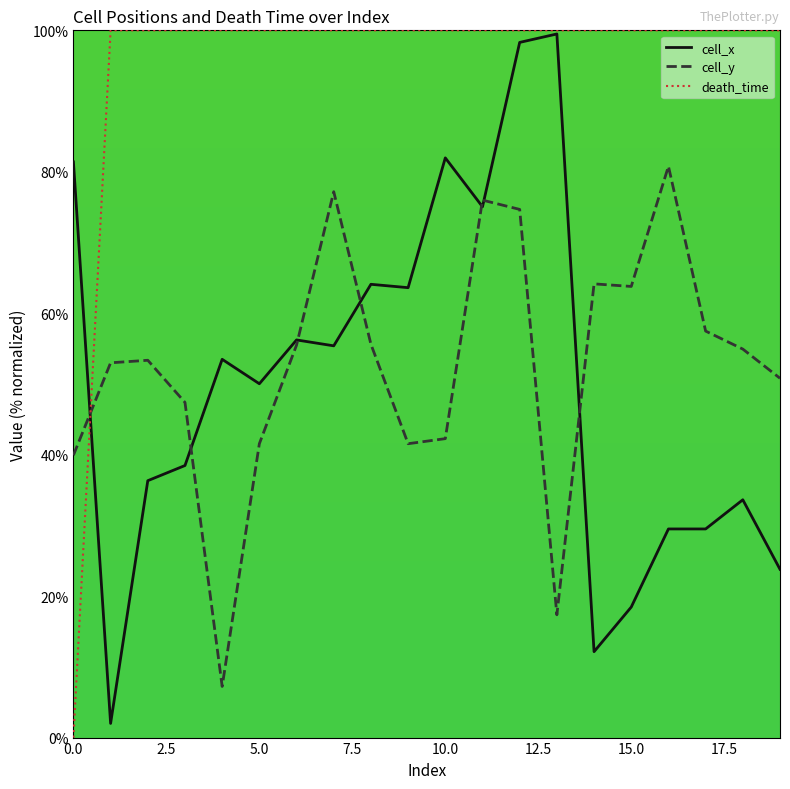

What is the maximum value for cell_y?

80.8